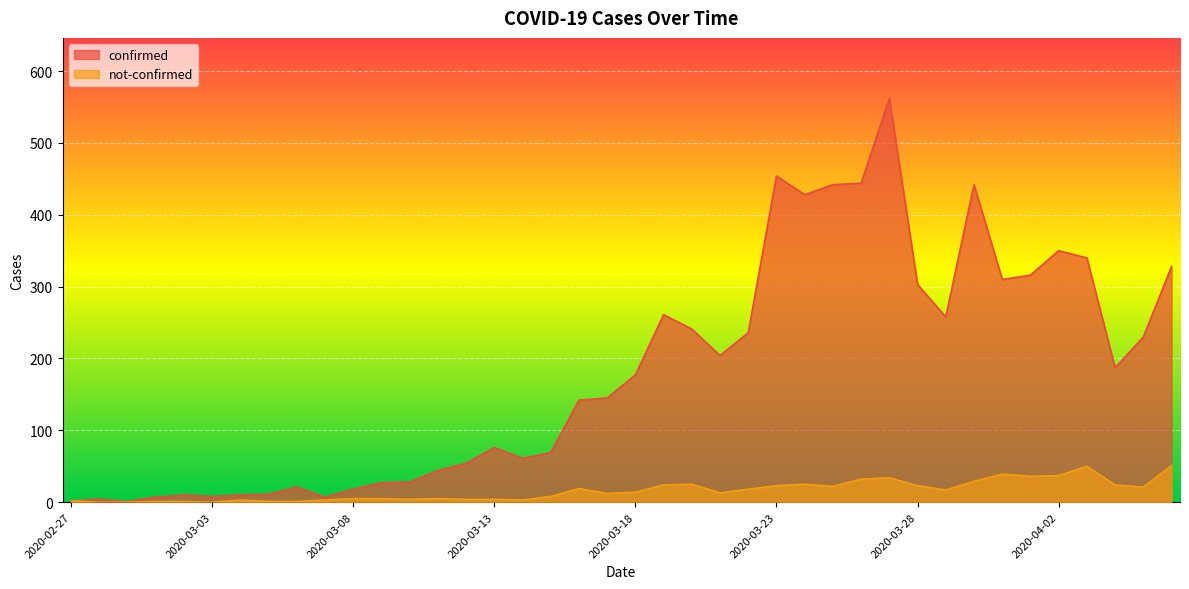

What position from the right is 2020-02-29?

38